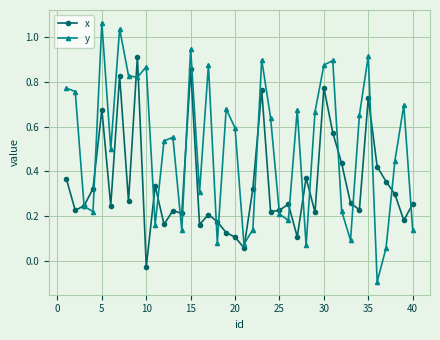

How many interior local valleys does the y series have?

12